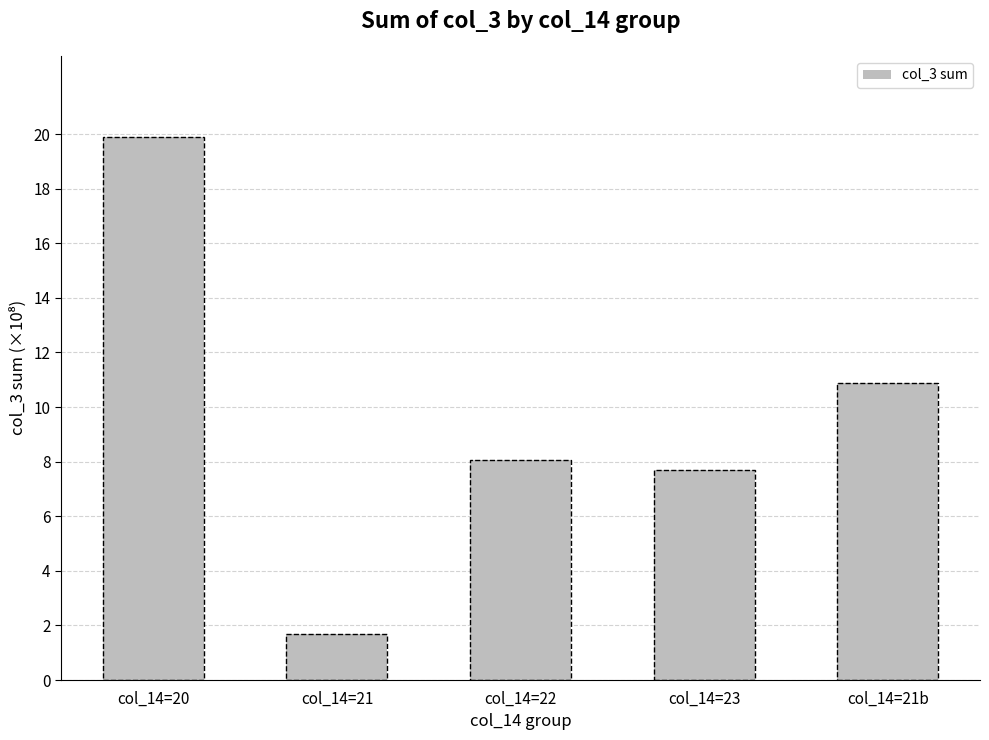

Which category has the highest value across all series?

col_14=20